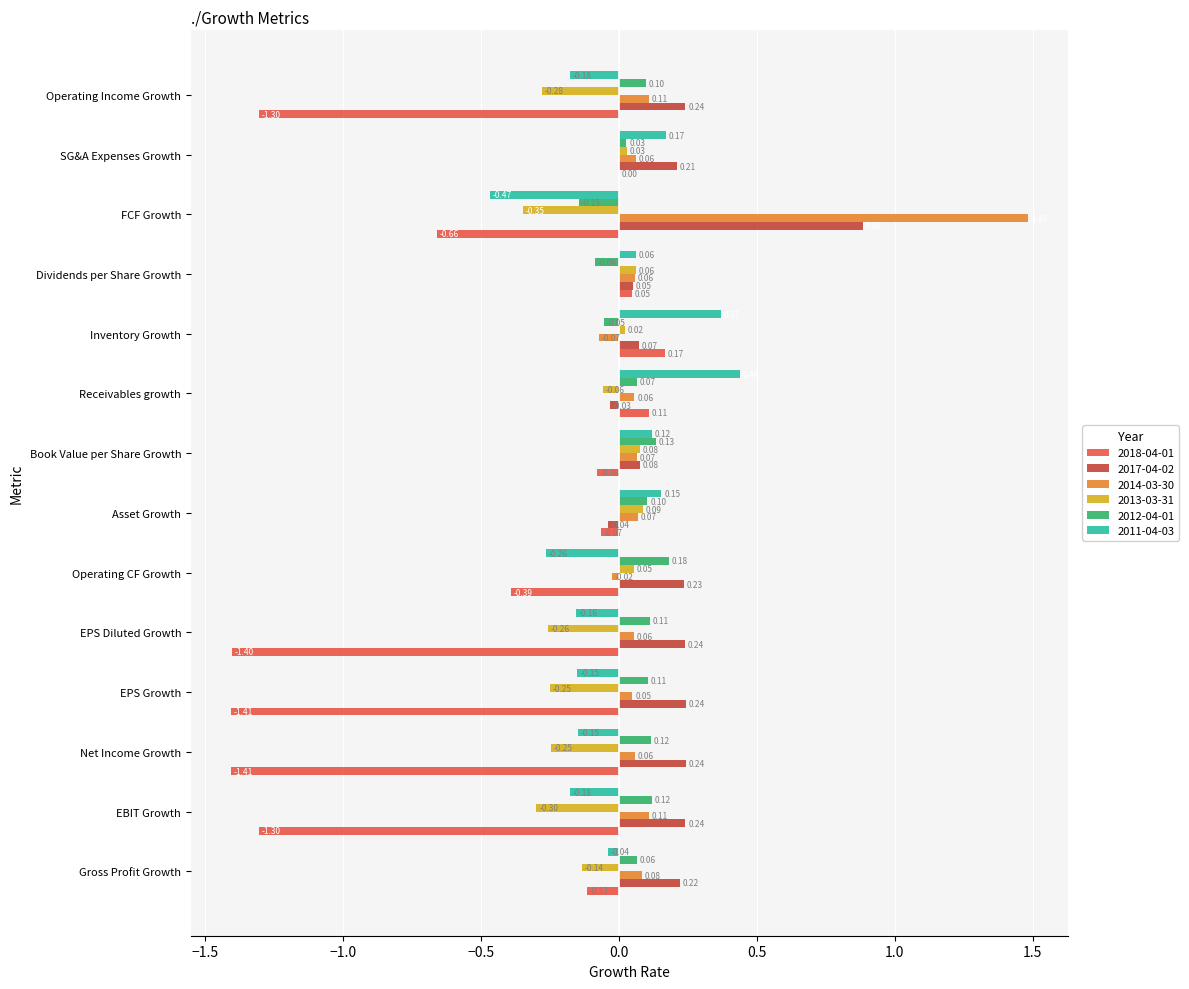

Which series changed the most between Net Income Growth and Operating CF Growth?

2018-04-01